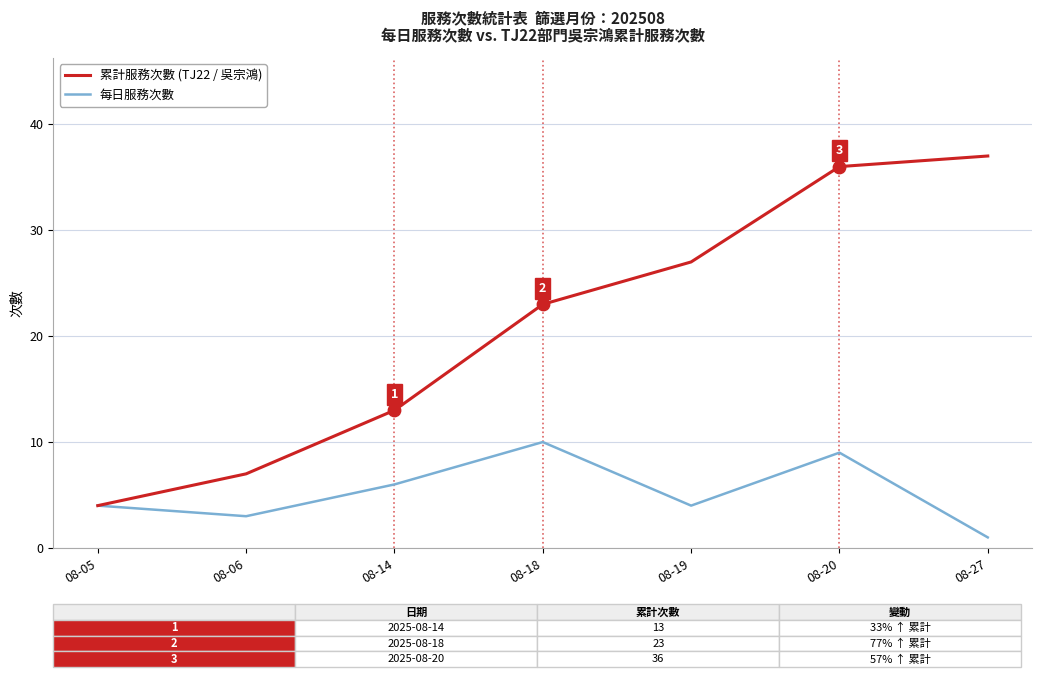

Is the value of 累計服務次數 (TJ22 / 吳宗鴻) at 08-14 greater than the value of 每日服務次數 at 08-19?

Yes